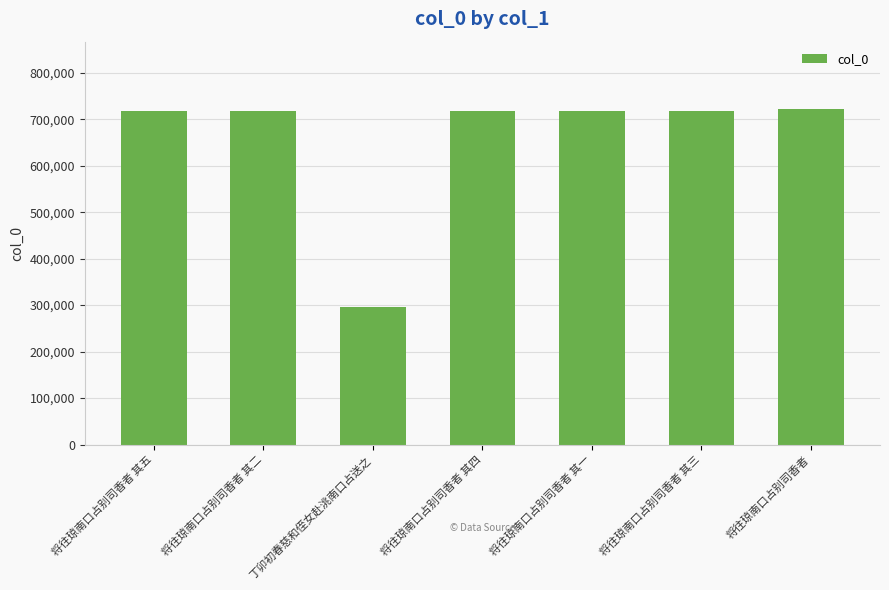

Approximately how many times larger is the value at 将往琼南口占别司香者 其五 compared to 将往琼南口占别司香者 其一?

1.0